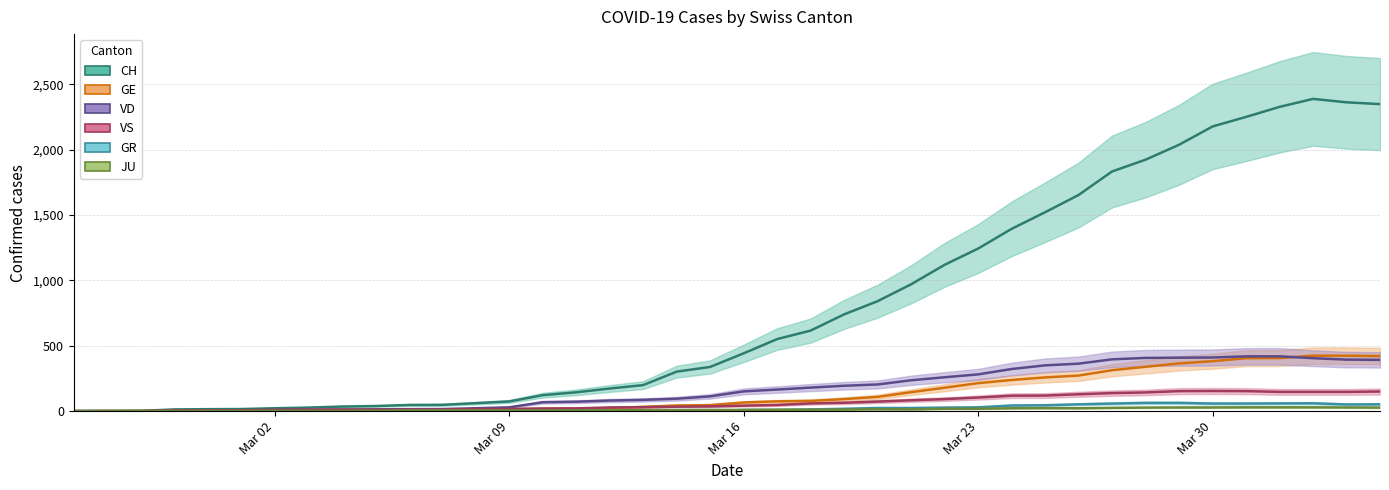

How many lines are shown in the chart?

6